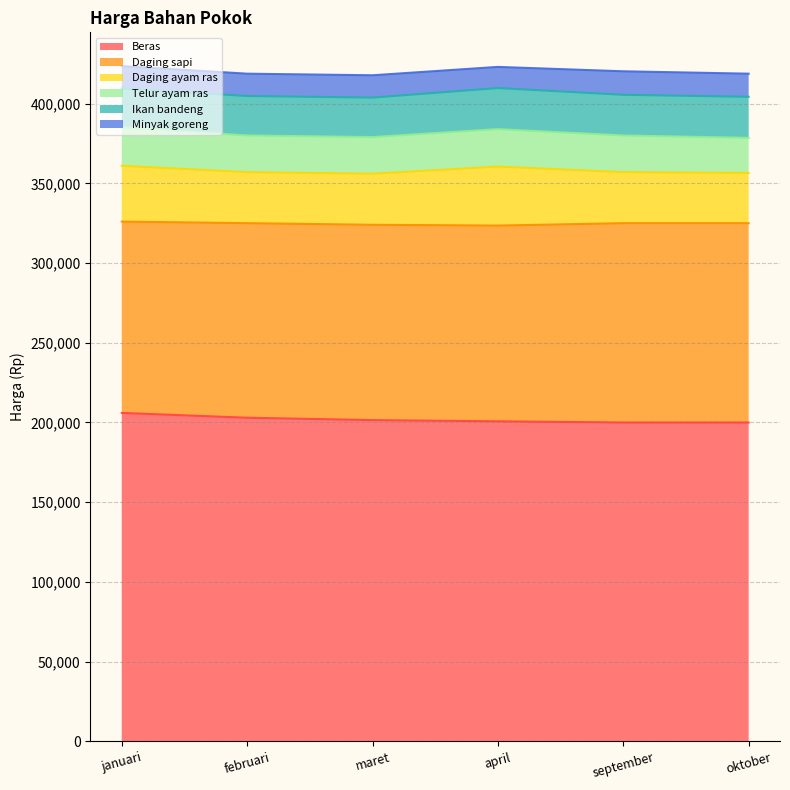

What is the value of the Ikan bandeng point at the 2nd from the left?

24750